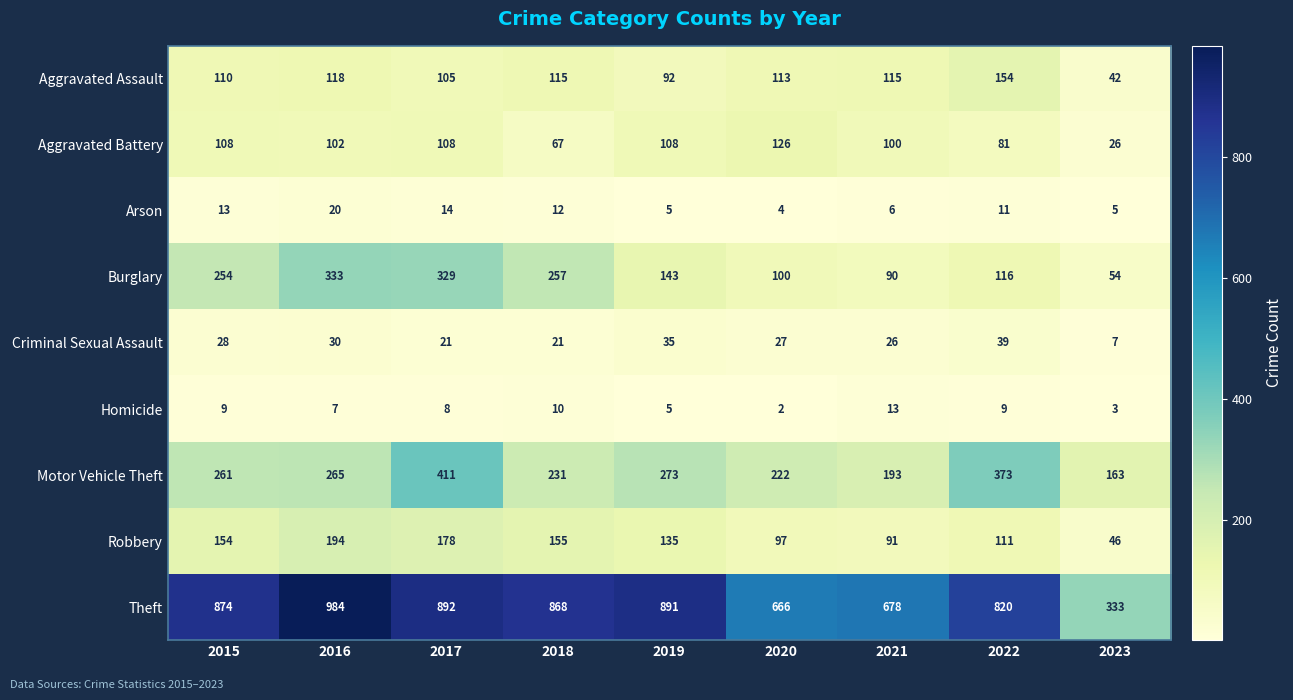

Which series has the largest total across all categories?

Theft